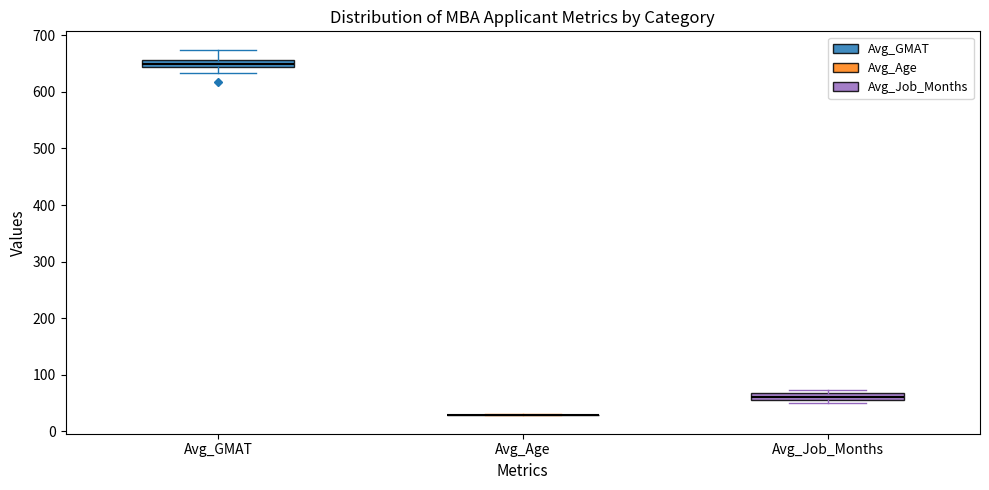

Where does the lower whisker of the box for Avg_GMAT end on the y-axis? The values are not printed on the chart, so give them approximately, as read against the axis.

630